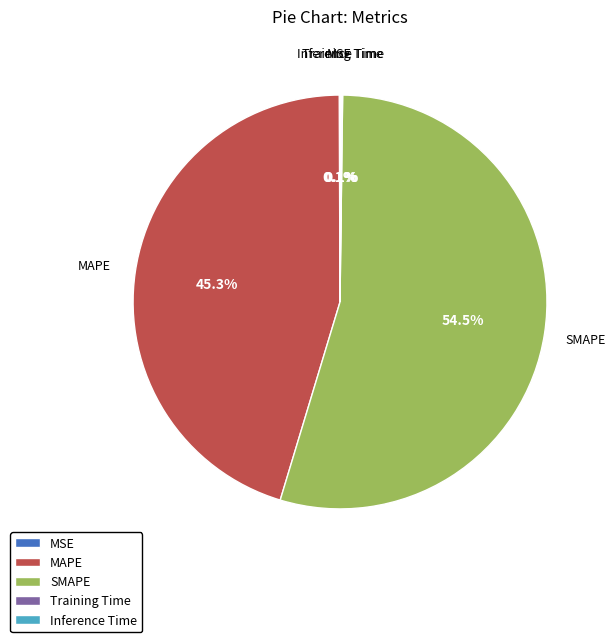

Does any single category account for the majority?

Yes